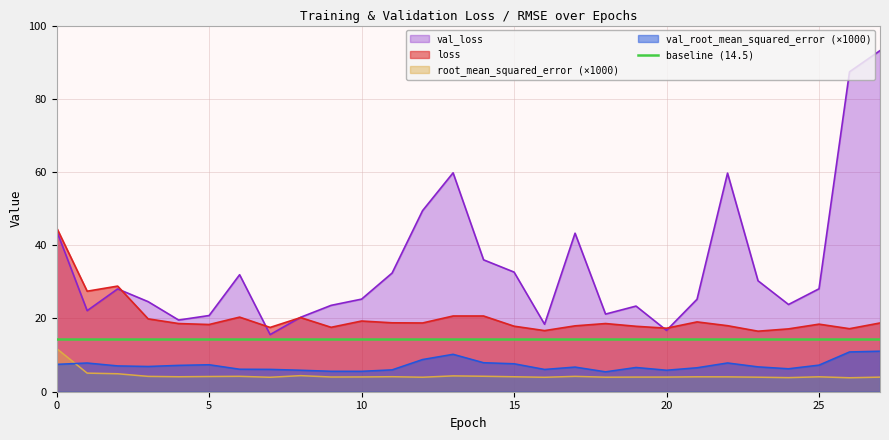

True or false: val_root_mean_squared_error (×1000) and root_mean_squared_error (×1000) cross at least once.

True